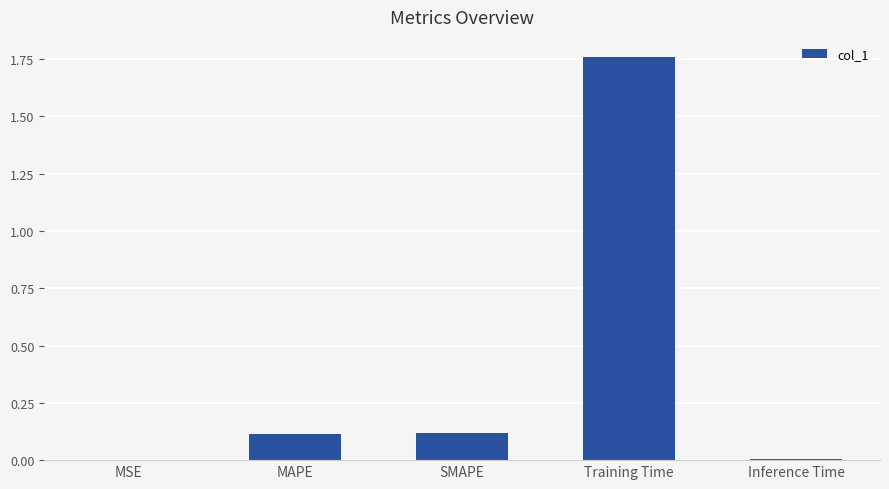

Are the bars grouped side by side (vs. stacked)?

No